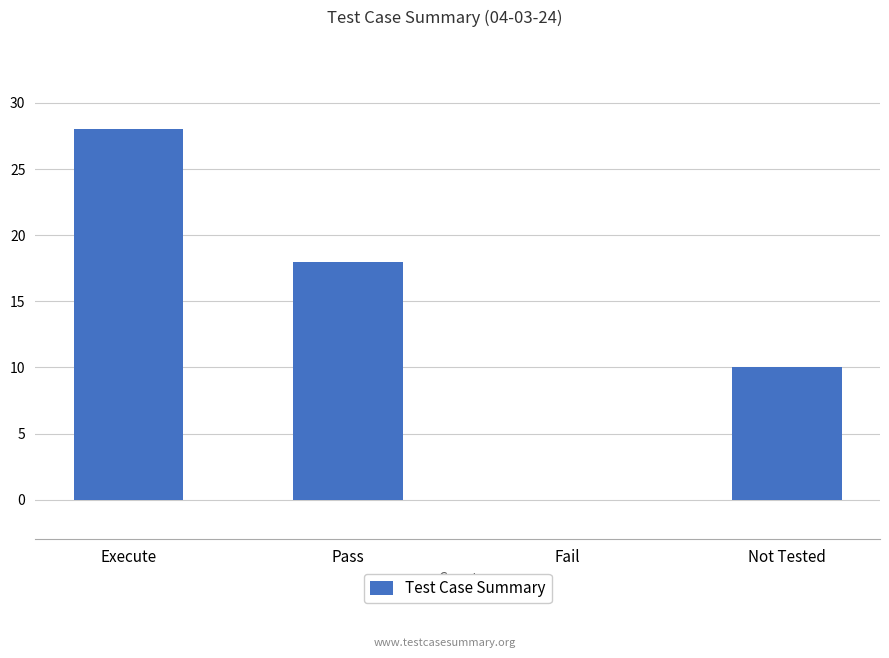

What is the average value?

14